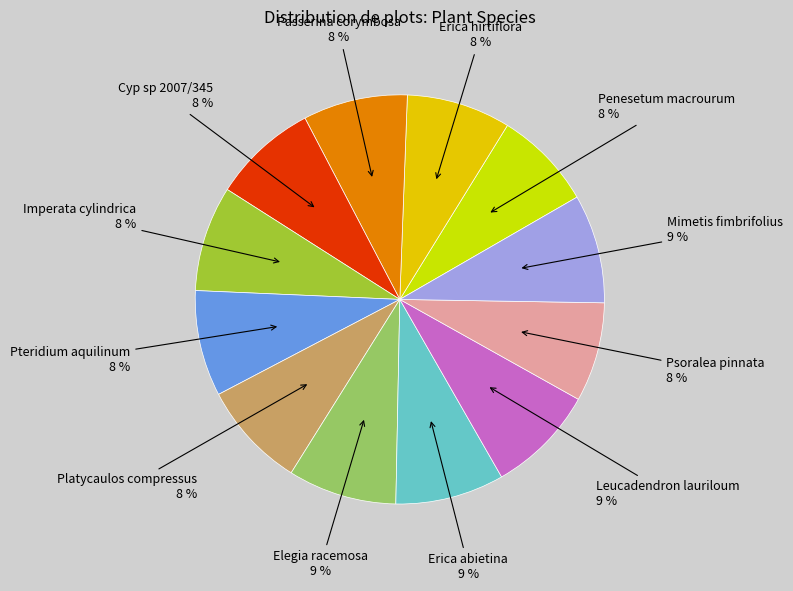

Is there a majority slice in this chart?

No